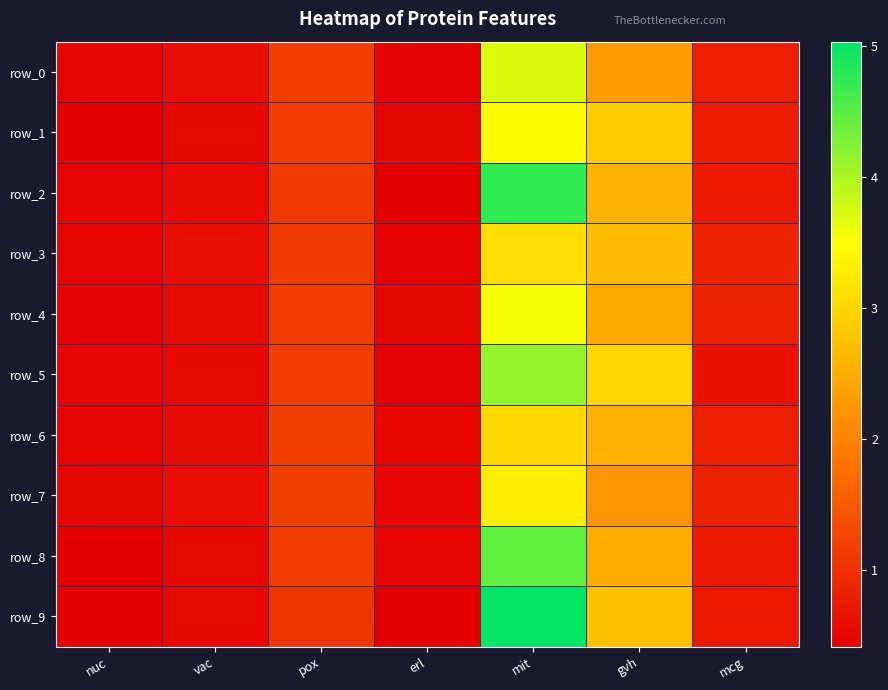

Rank the series at nuc from highest to lowest value.

row_7, row_3, row_0, row_6, row_5, row_2, row_4, row_1, row_8, row_9